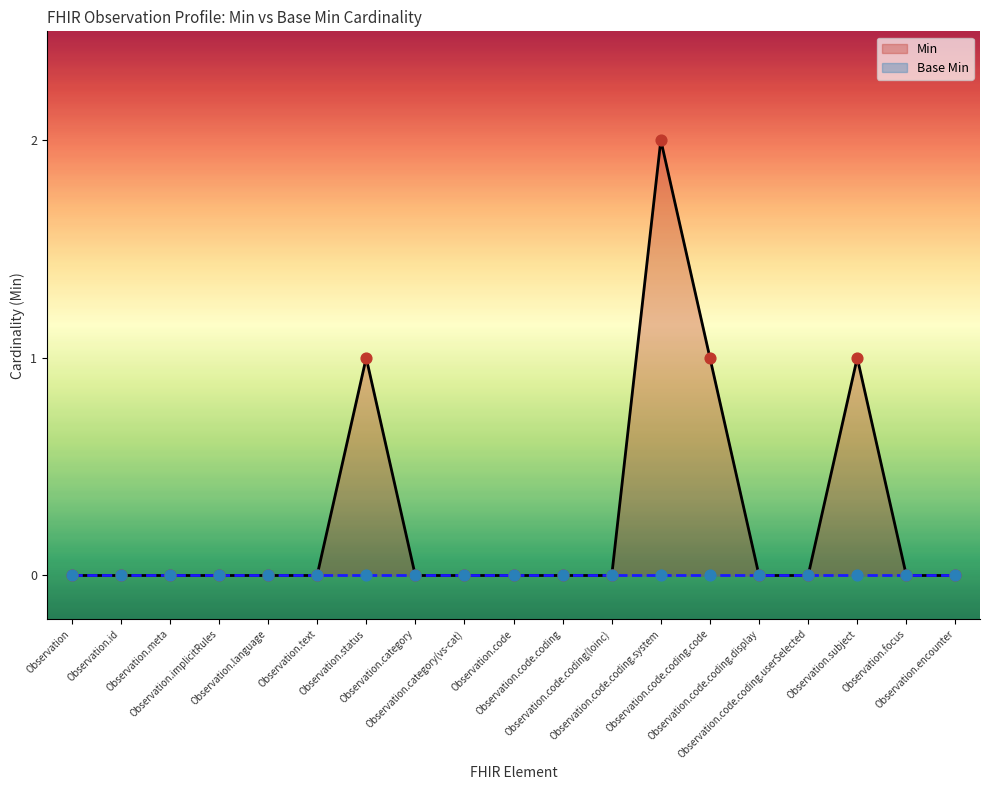

Which series has the largest Y range (max minus min)?

Min